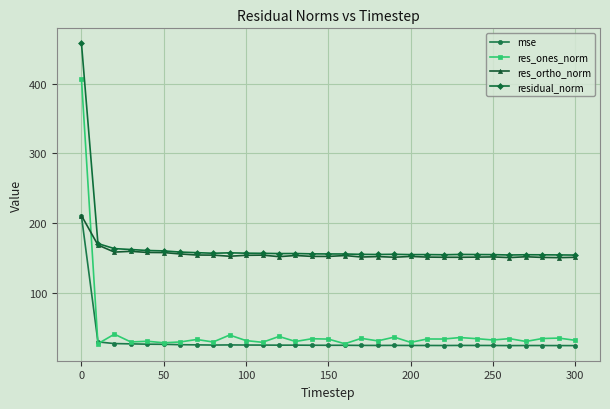

What is the greatest value displayed?

458.1